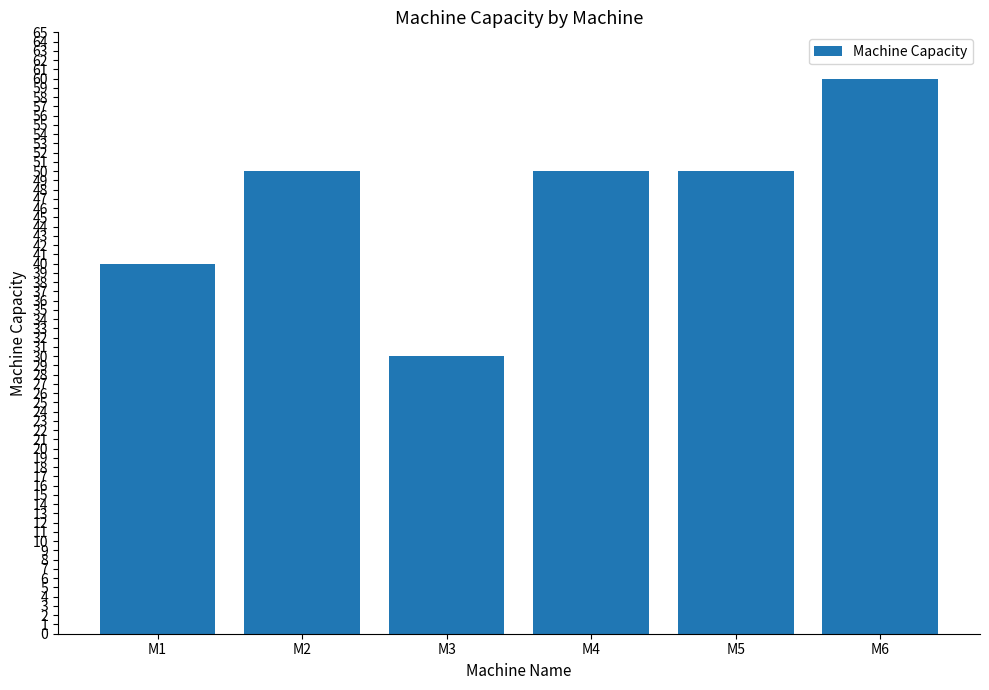

Reading left to right, transcribe all the data shown in this chart.

40	50	30	50	50	60